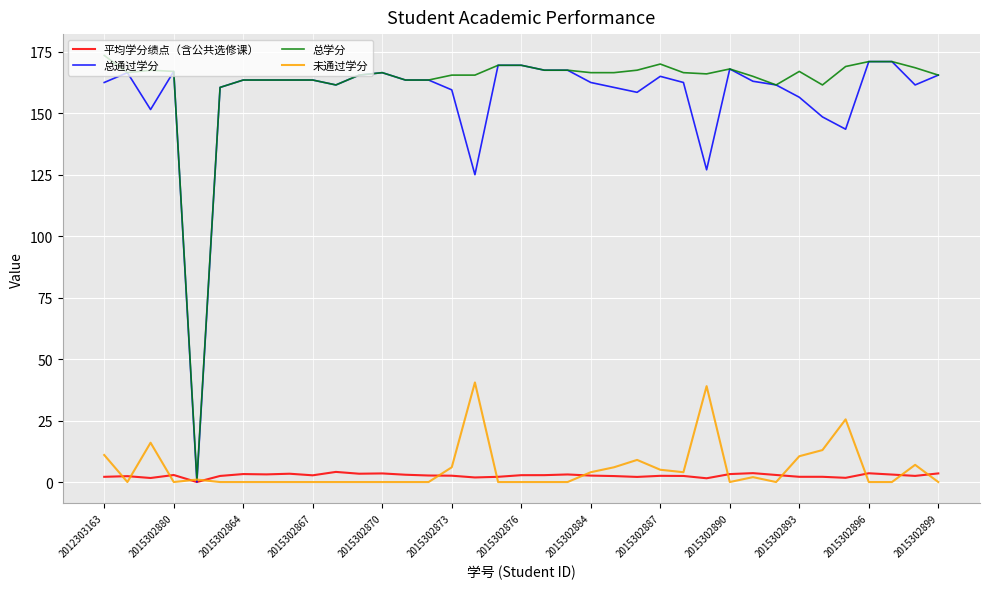

What is the highest value of the 平均学分绩点（含公共选修课） series?

4.1